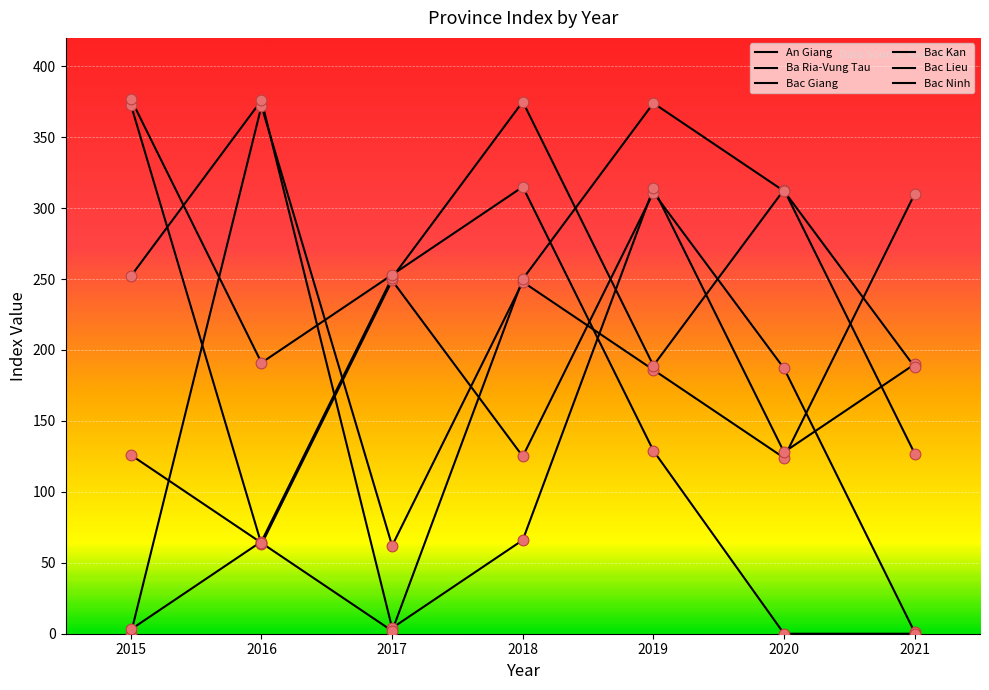

At how many categories does at least one series exceed 230?

7